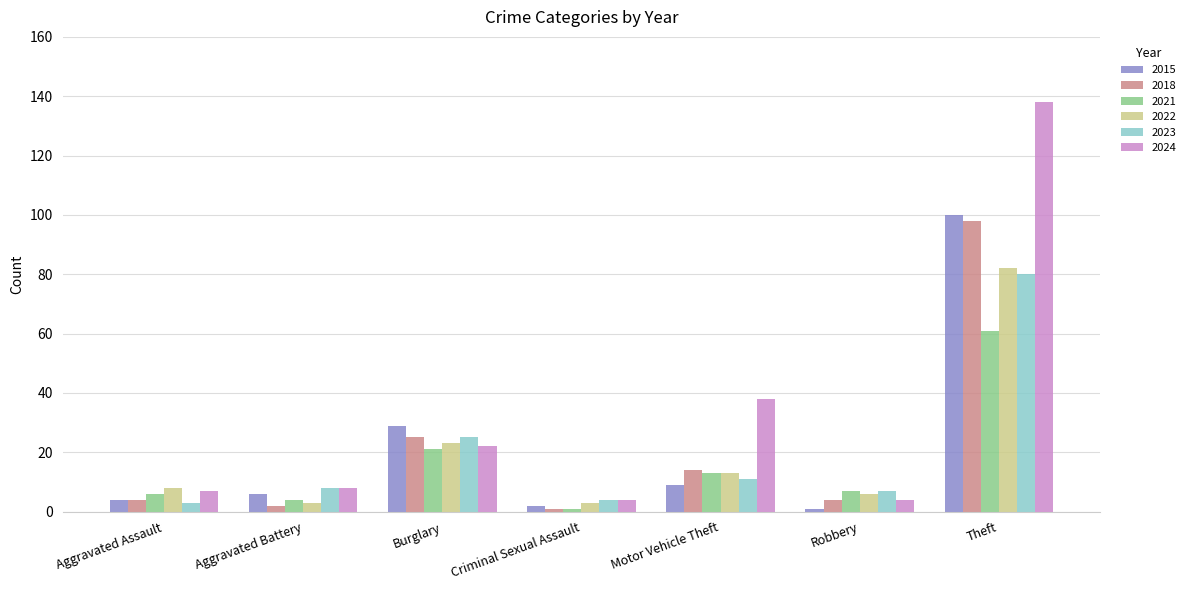

Which series has the widest spread of values?

2024